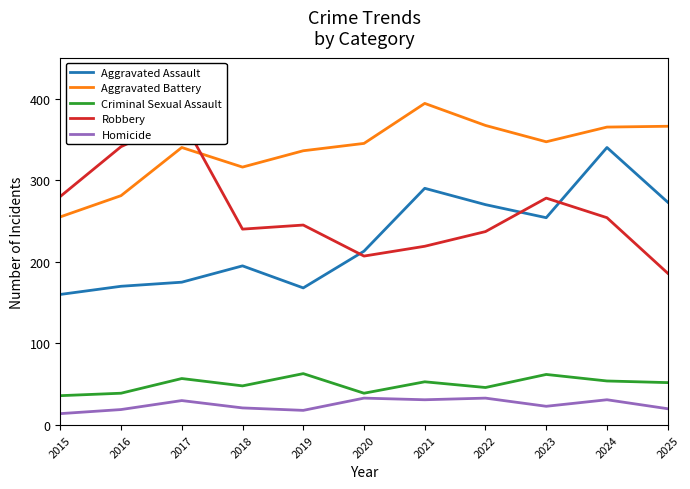

Reading right to left, extract all data points from this chart.

Aggravated Assault: 2025=273	2024=340	2023=254	2022=270	2021=290	2020=213	2019=168	2018=195	2017=175	2016=170	2015=160
Aggravated Battery: 2025=366	2024=365	2023=347	2022=367	2021=394	2020=345	2019=336	2018=316	2017=340	2016=281	2015=255
Criminal Sexual Assault: 2025=52	2024=54	2023=62	2022=46	2021=53	2020=39	2019=63	2018=48	2017=57	2016=39	2015=36
Robbery: 2025=186	2024=254	2023=278	2022=237	2021=219	2020=207	2019=245	2018=240	2017=375	2016=341	2015=280
Homicide: 2025=20	2024=31	2023=23	2022=33	2021=31	2020=33	2019=18	2018=21	2017=30	2016=19	2015=14